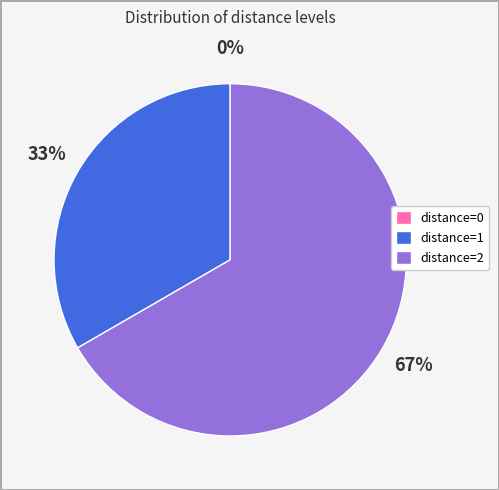

Which slice represents more than half of the pie?

distance=2